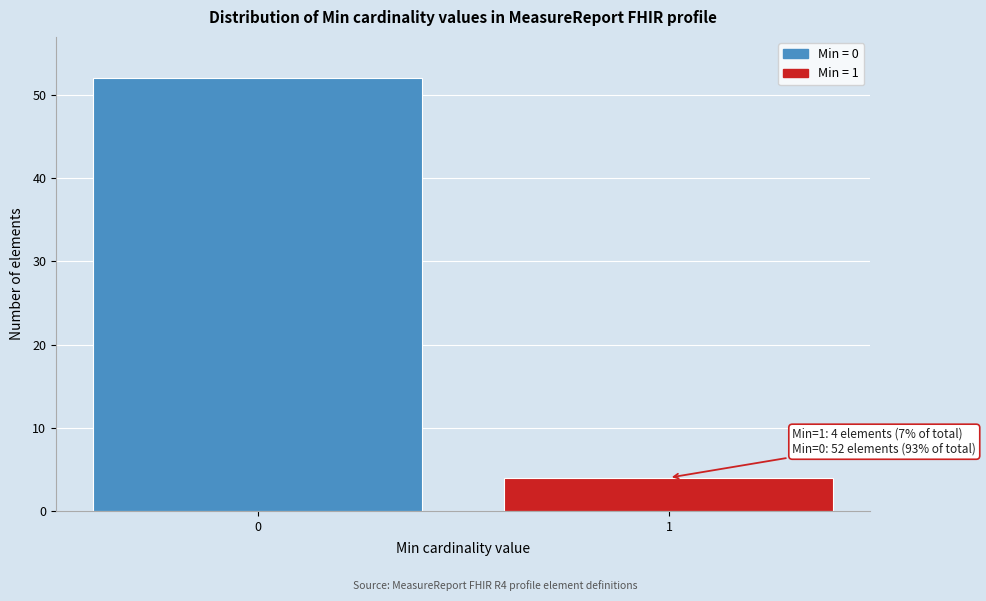

Reading right to left, transcribe all the data shown in this chart.

1=4	0=52